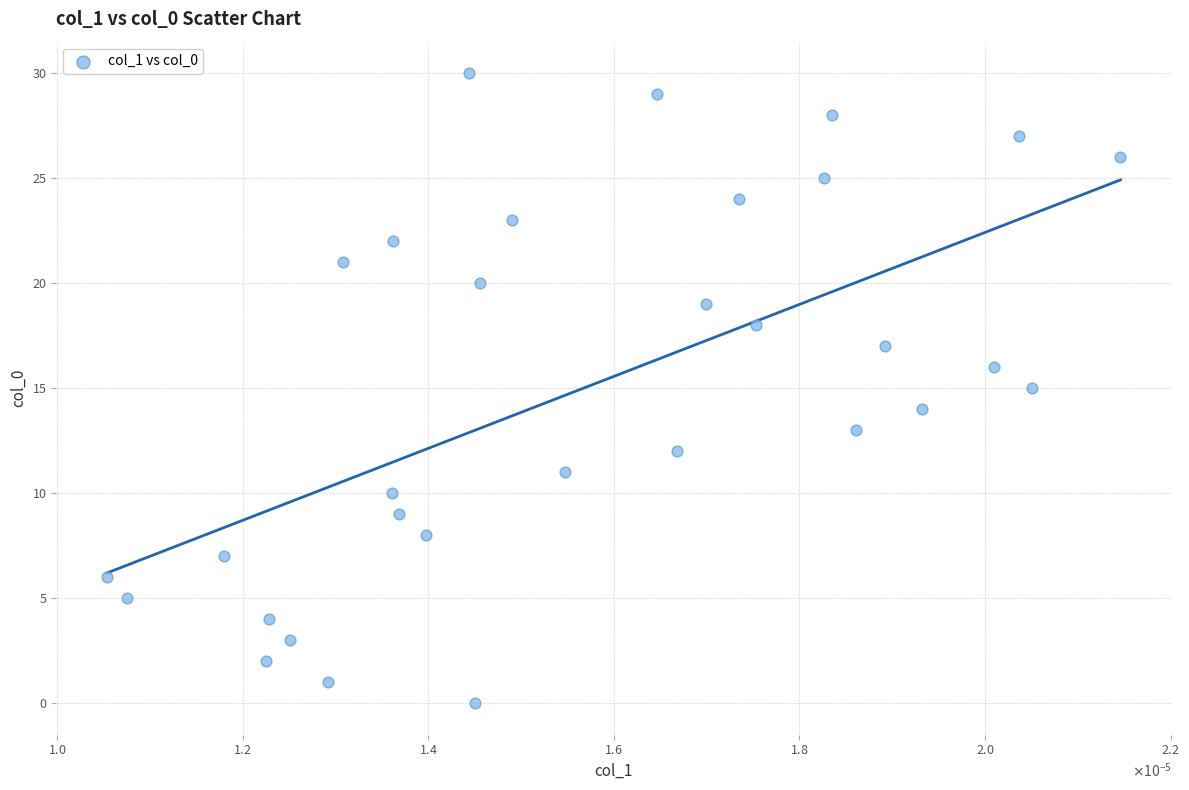

How many points are shown in the scatter plot?

31